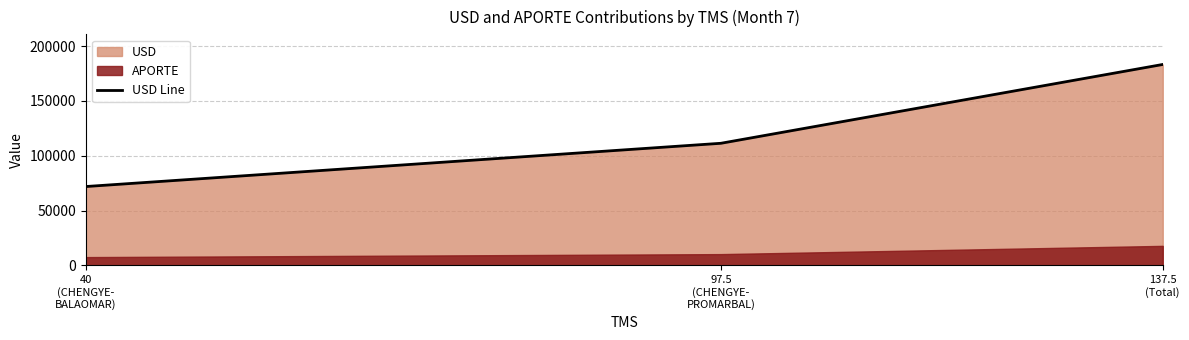

The chart shows a value of 71908.8 at 40
(CHENGYE-
BALAOMAR). True or false?

True